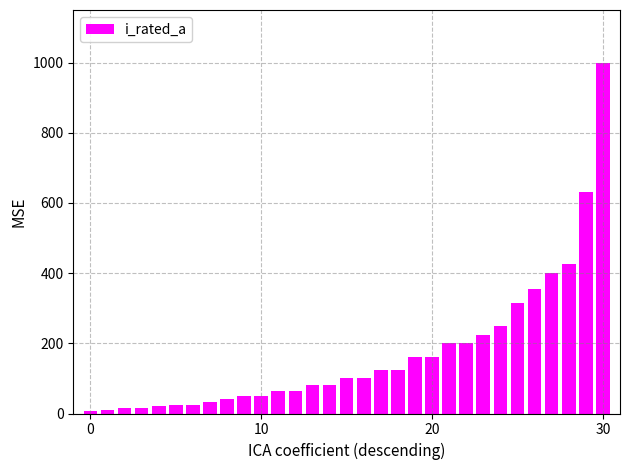

What is the value of the 29th bar from the left?

425.0